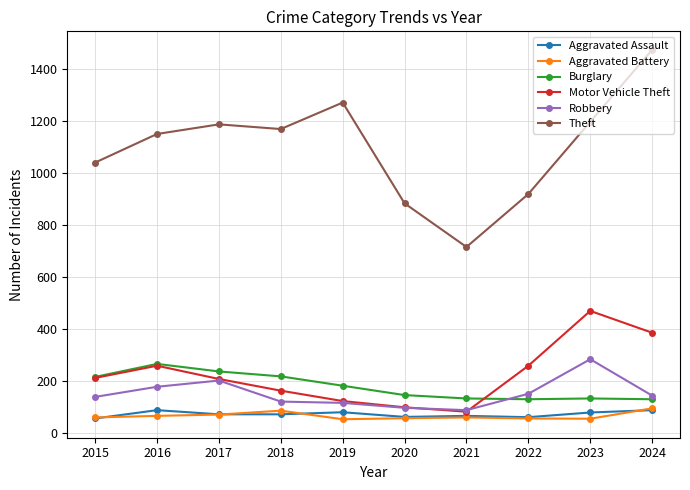

The Motor Vehicle Theft series shows 386 at 2024. True or false?

True